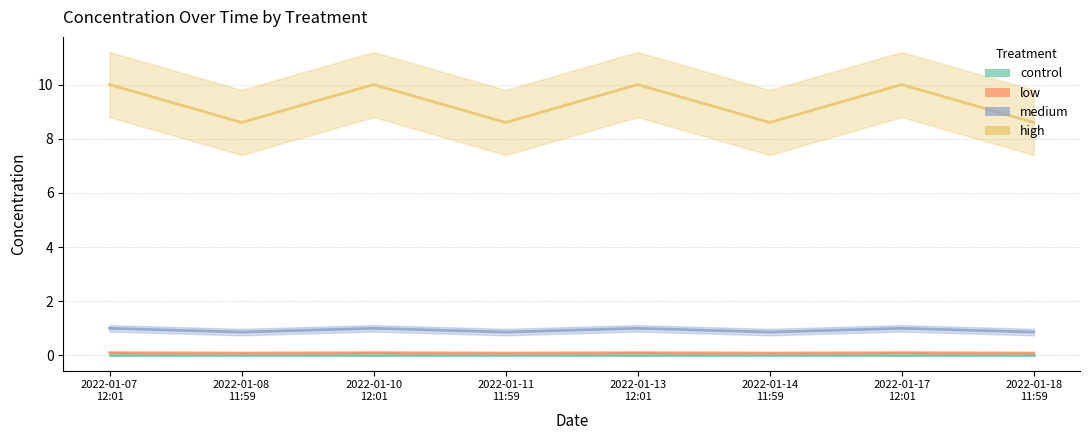

What value does the medium series have at 2022-01-10
12:01?

1.0